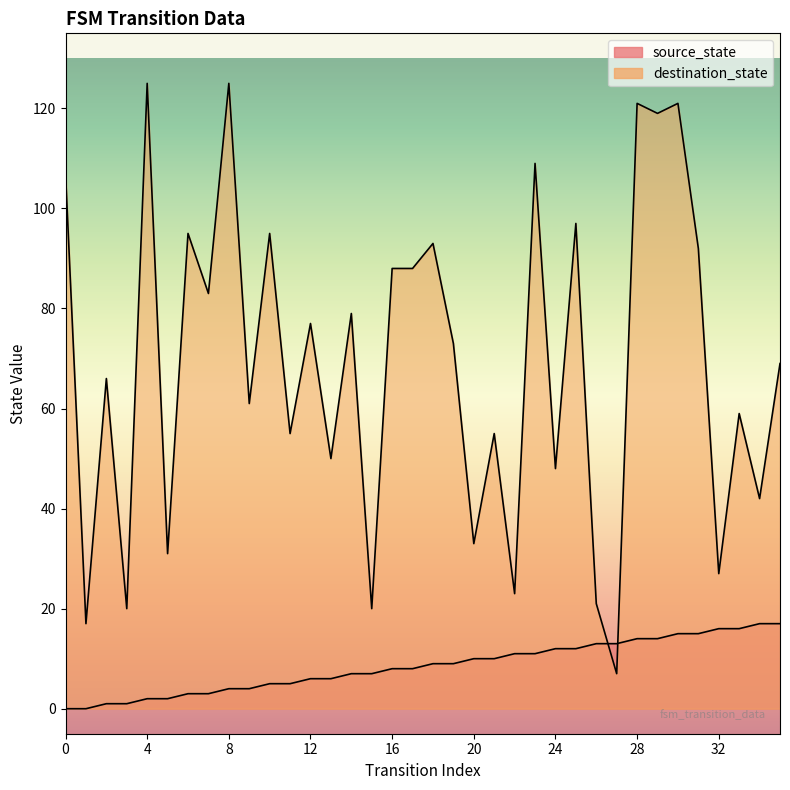

What is the value of the destination_state point at the 13th from the left?

77